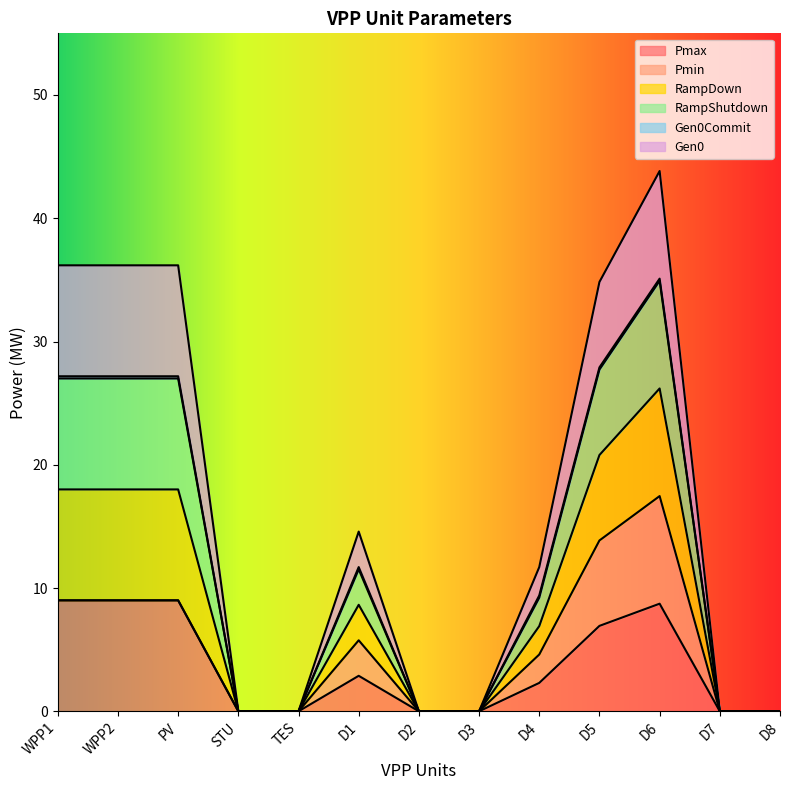

What position from the right is D8?

1